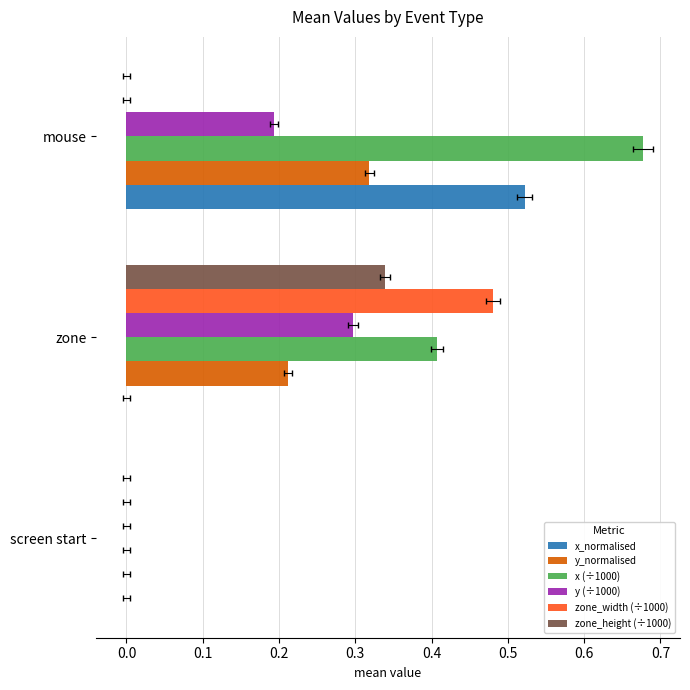

How many bars are there in total?

18